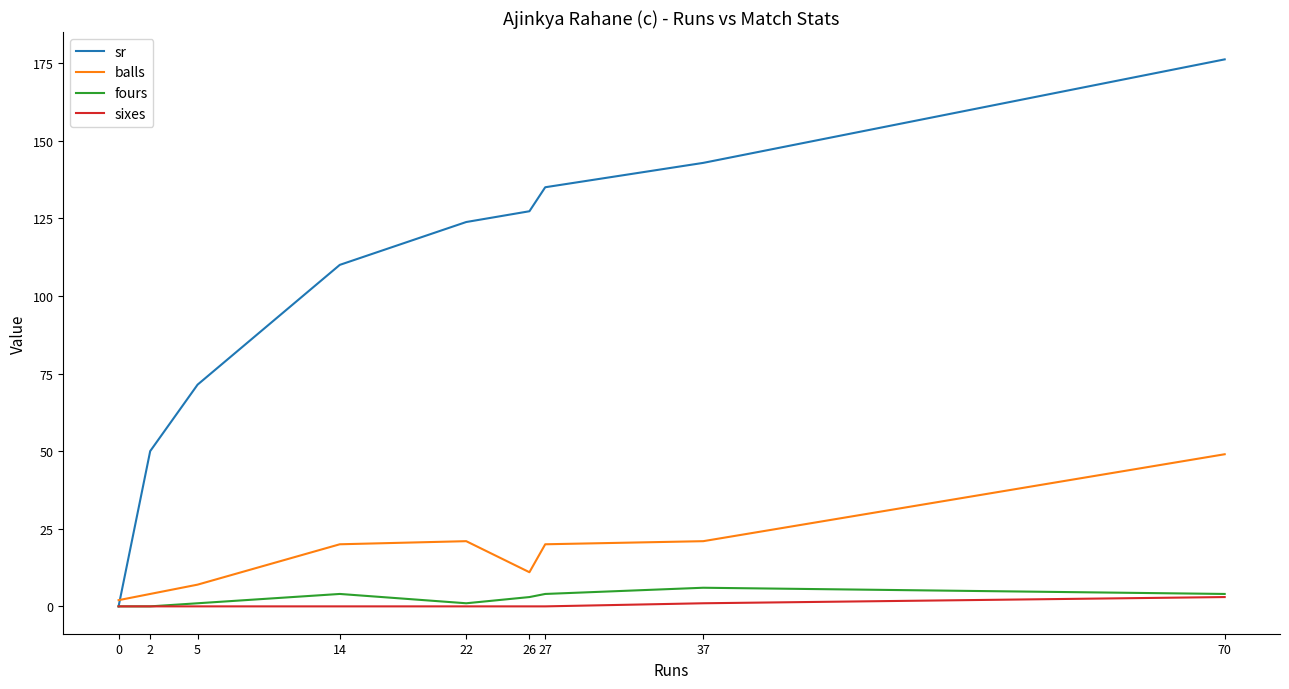

What are all the series names shown in the legend?

sr, balls, fours, sixes